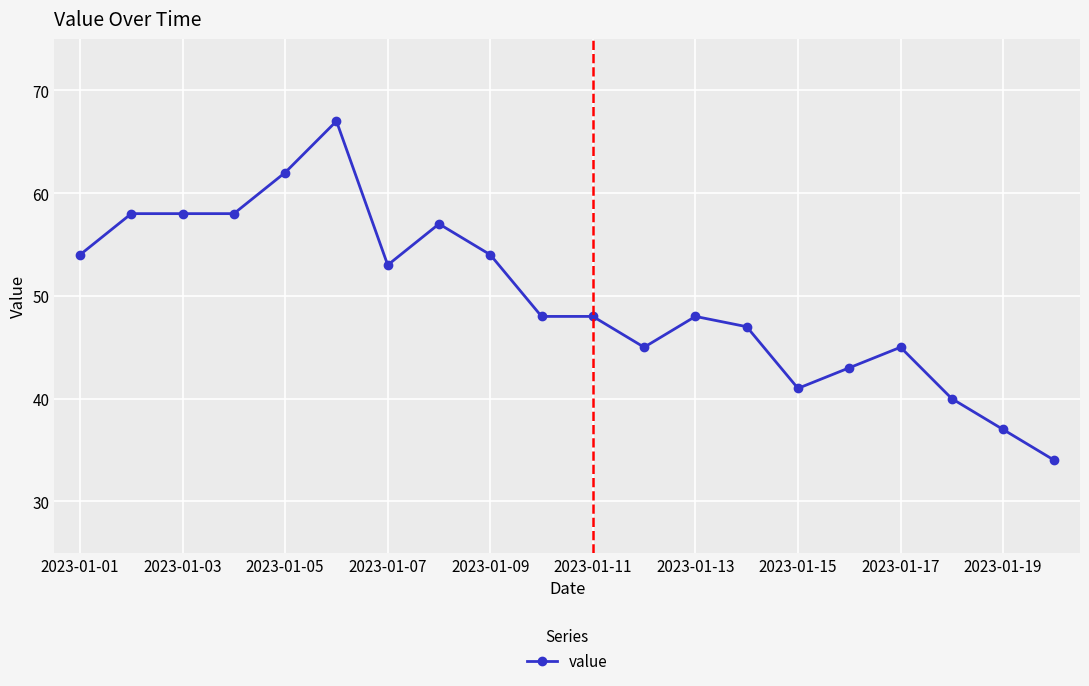

Reading right to left, what are all the values shown in this chart?

34	37	40	45	43	41	47	48	45	48	48	54	57	53	67	62	58	58	58	54